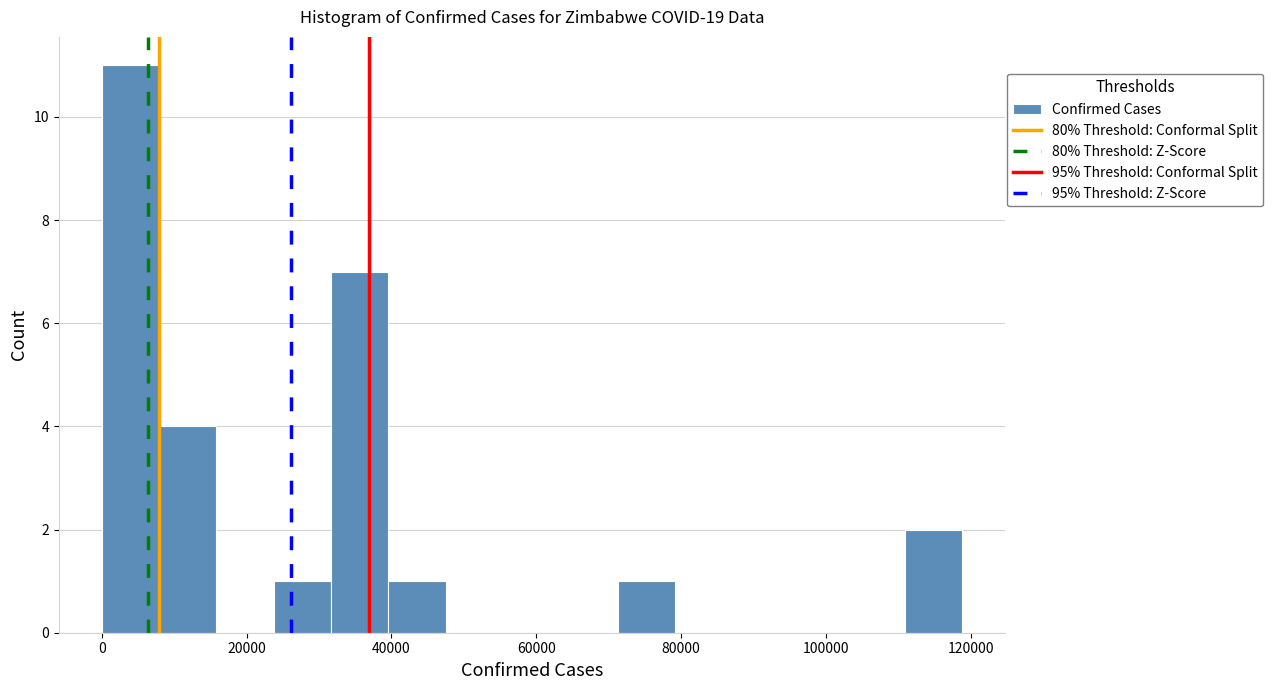

Around what value on the x-axis is the tallest bar? Give the approximate position of its centre, as read against the axis.

4000